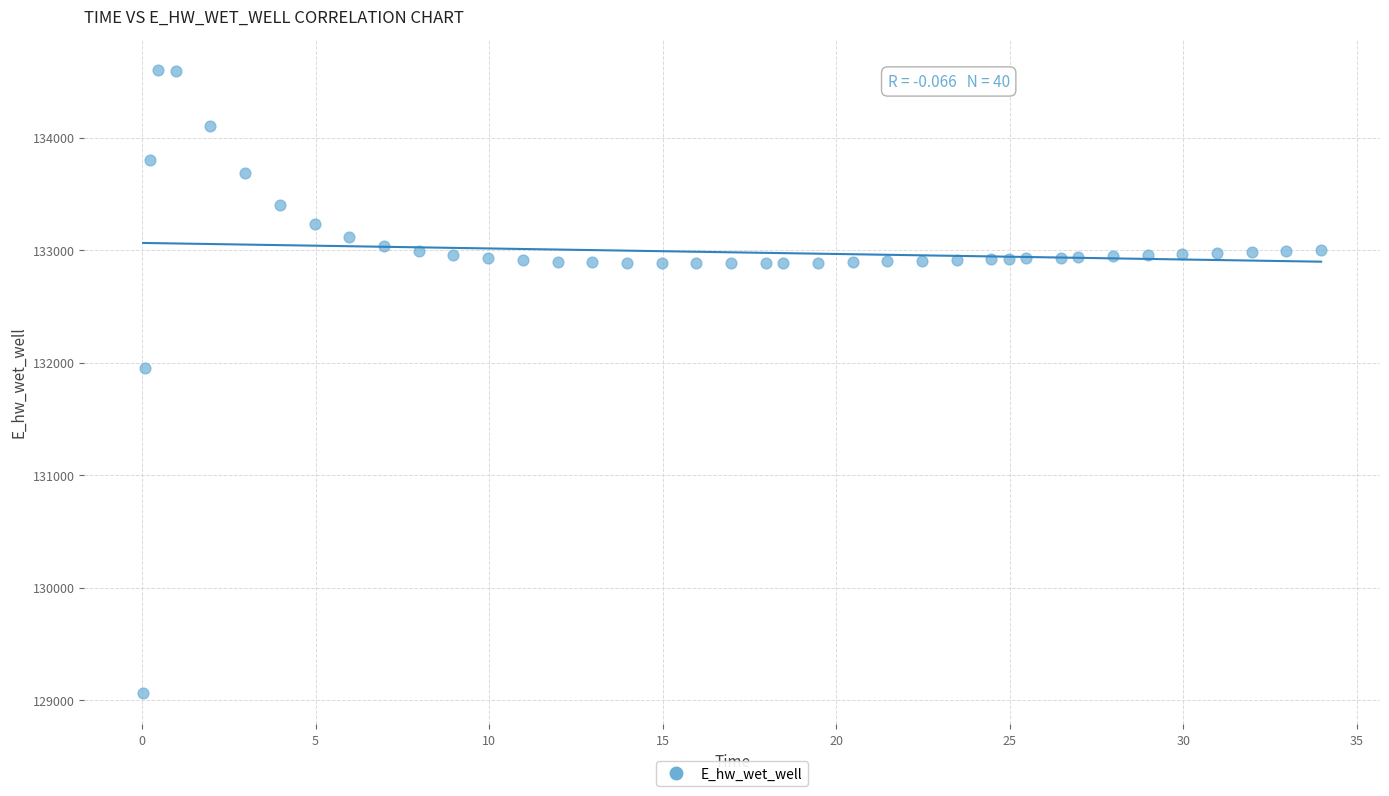

What Y value in the scatter plot is closest to 131830?

131951.2